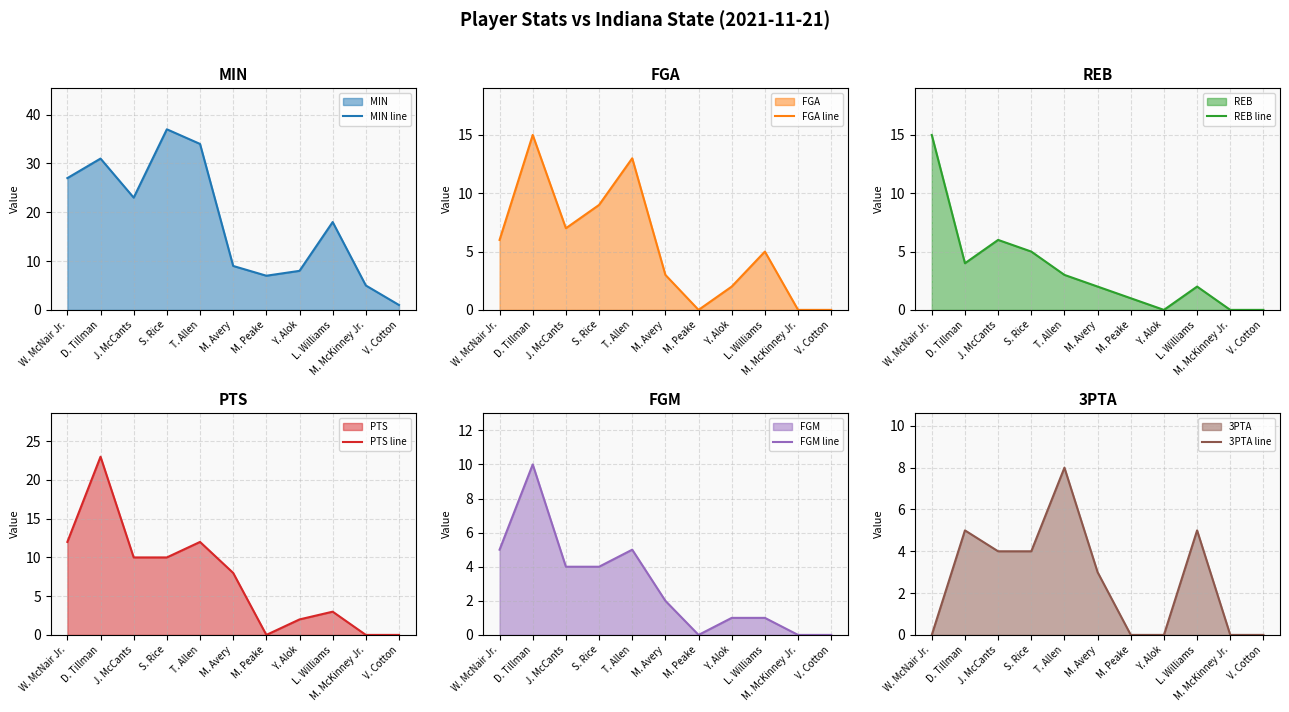

How many data points in REB line are above 2?

5